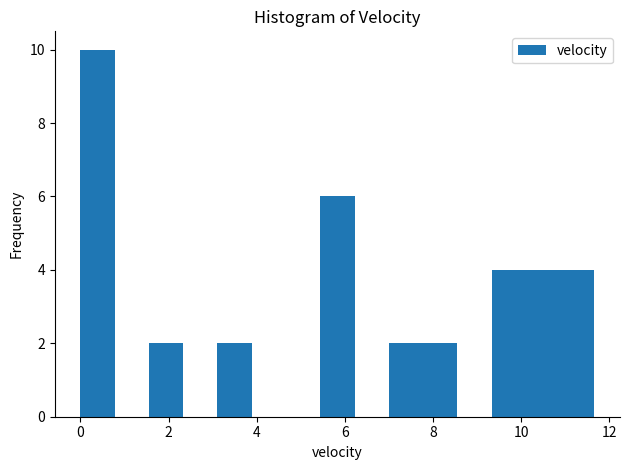

Read against the x-axis, roughly where is the centre of the tallest bar?

0.4